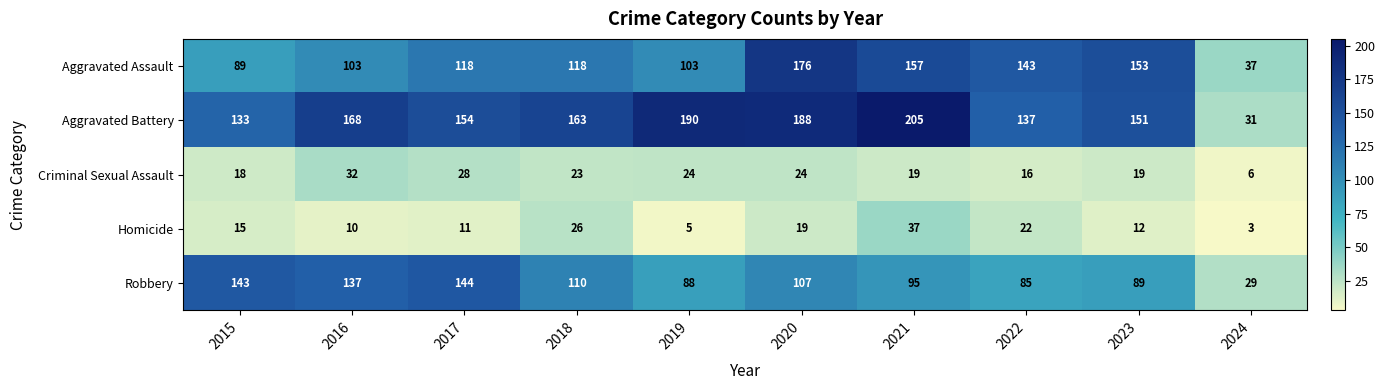

True or false: Aggravated Assault has a value of 118 at 2017.

True